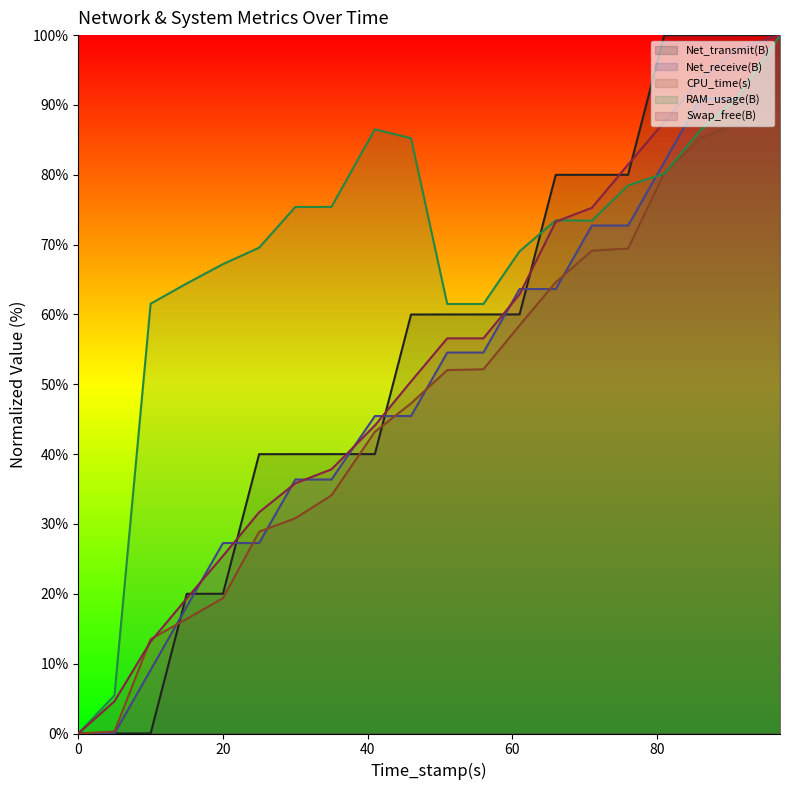

How many values in CPU_time(s) are above zero?

19